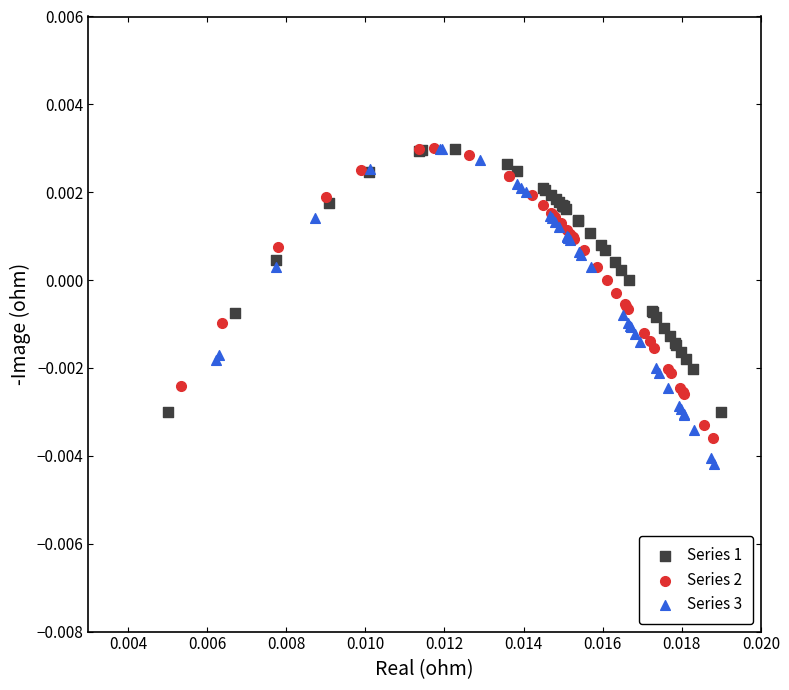

Which series has the largest Y range (max minus min)?

Series 3